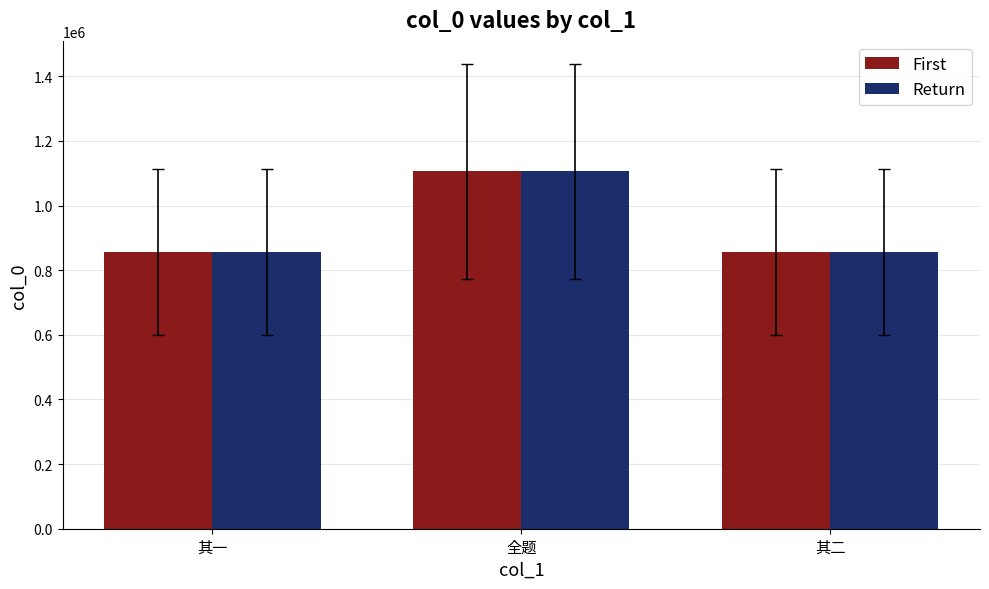

At which category is the sum across all series the highest?

全题